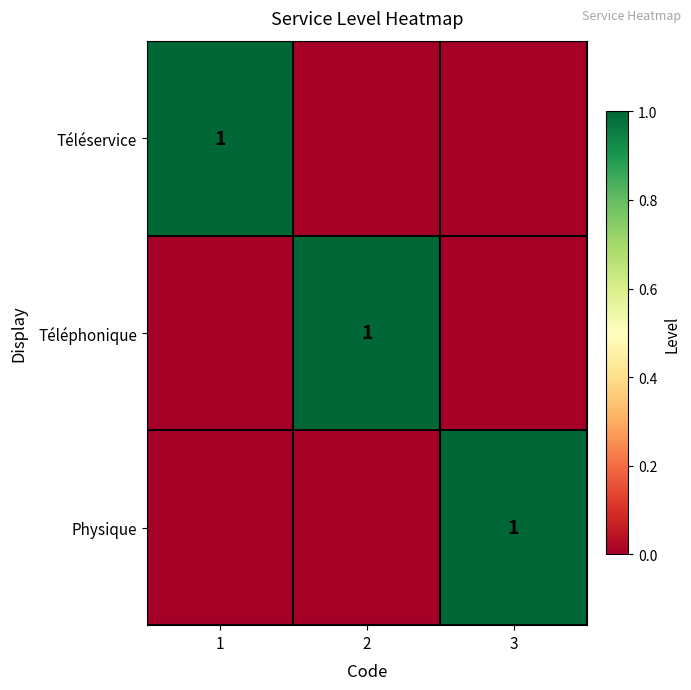

True or false: Téléphonique has a value of 2 at 2.

False